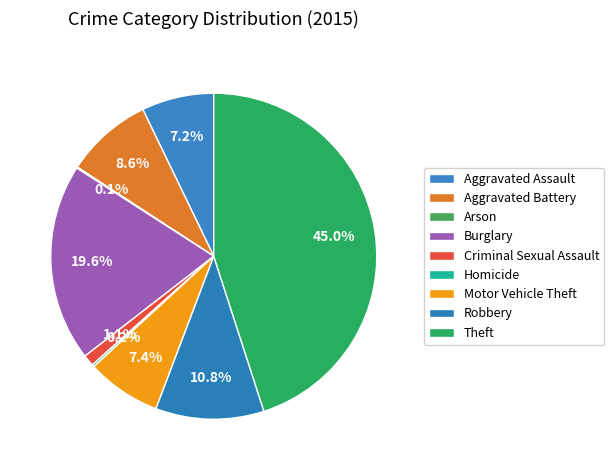

To the nearest percent, what percentage of the pie is Burglary?

20%